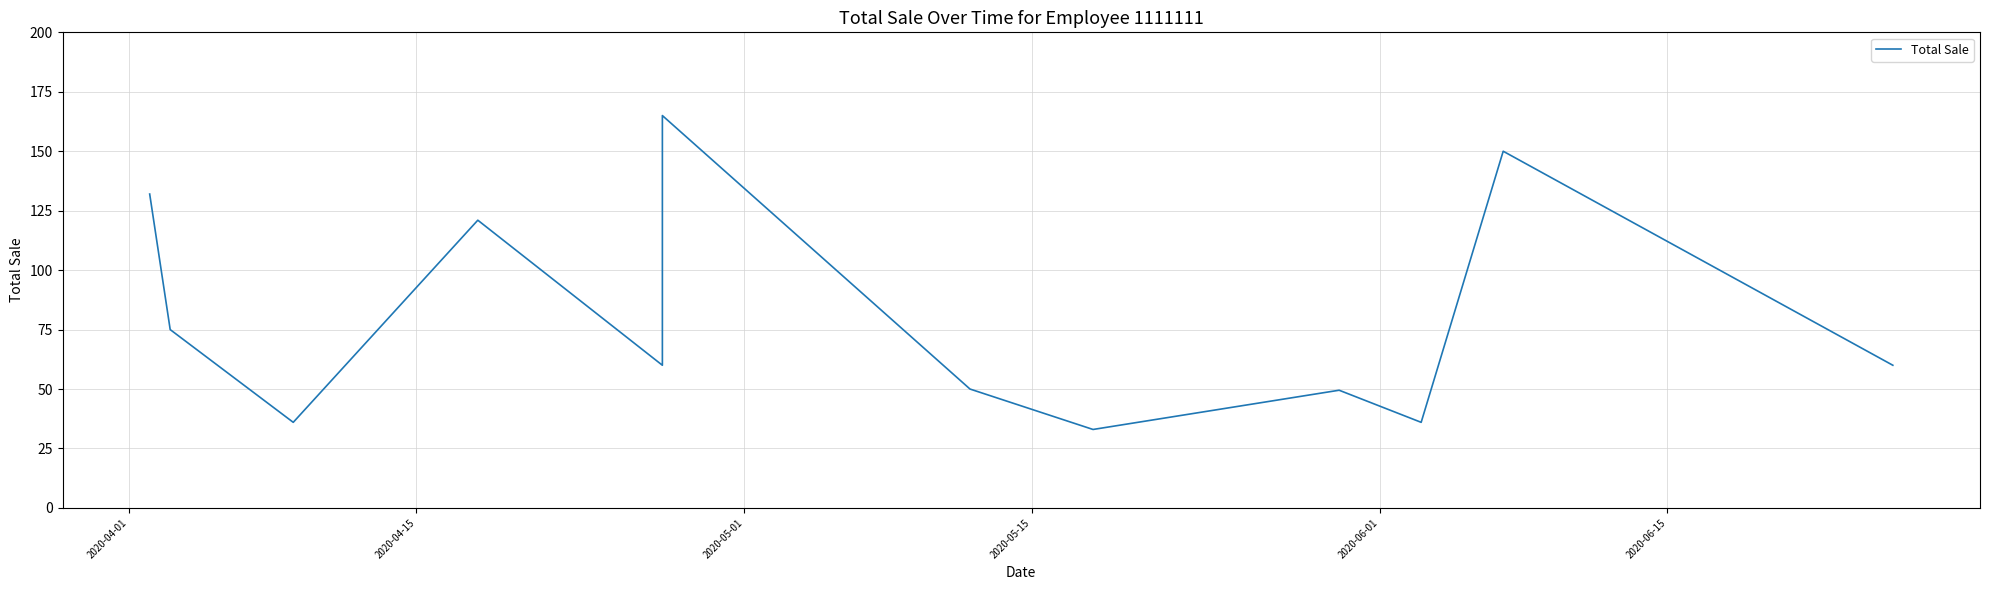

How many data points are less than 60?

5